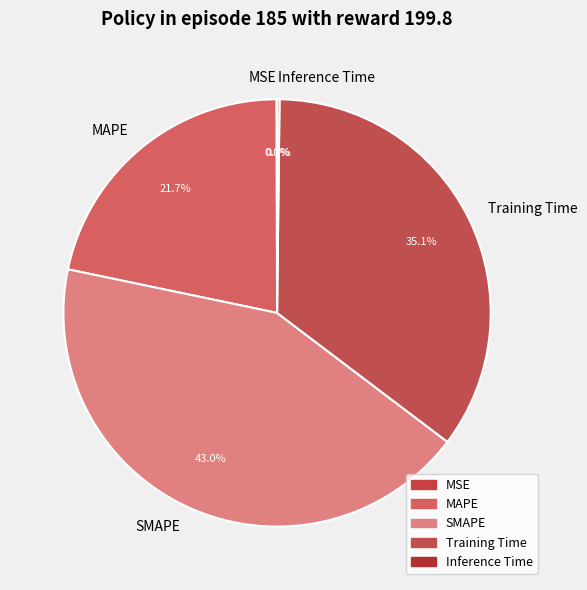

To the nearest percent, what is the difference between the largest and smallest slice percentages?

43%